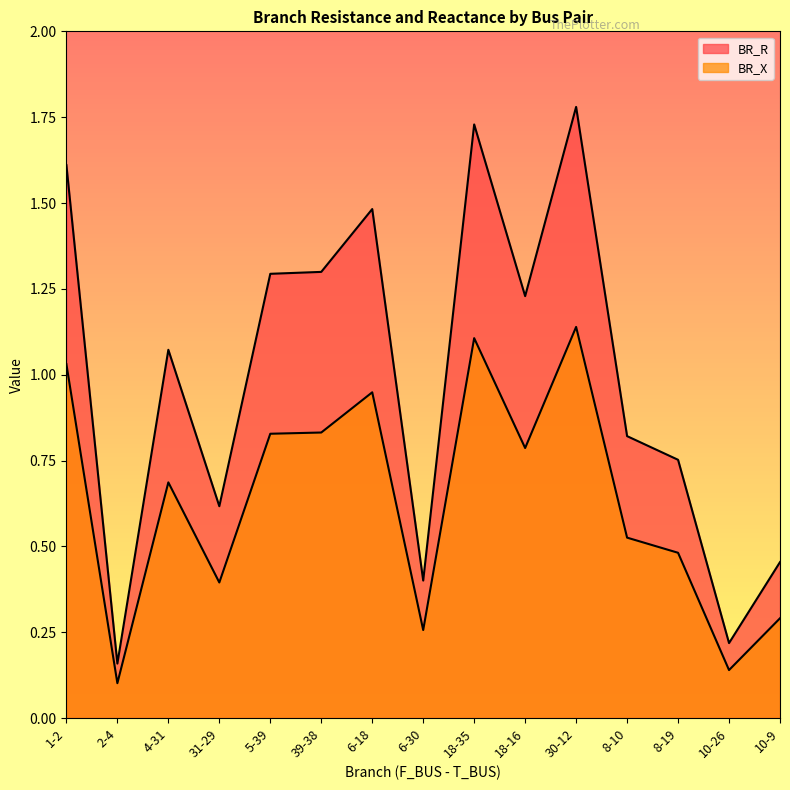

Reading left to right, extract all data points from this chart.

BR_R: 1.6	0.2	1.1	0.6	1.3	1.3	1.5	0.4	1.7	1.2	1.8	0.8	0.8	0.2	0.5
BR_X: 1.0	0.1	0.7	0.4	0.8	0.8	0.9	0.3	1.1	0.8	1.1	0.5	0.5	0.1	0.3